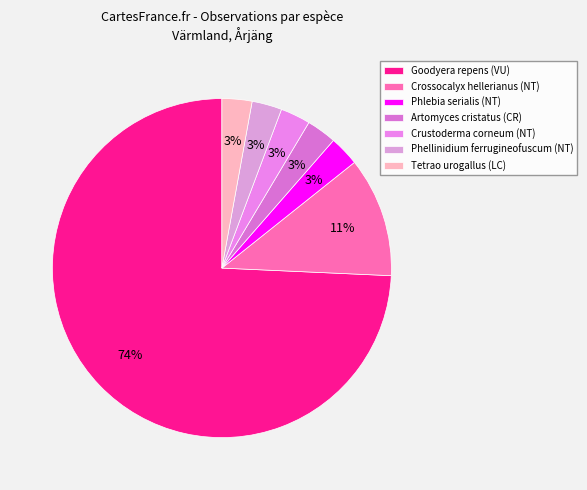

Is the sum of Crustoderma corneum (NT) and Goodyera repens (VU) greater than half?

Yes